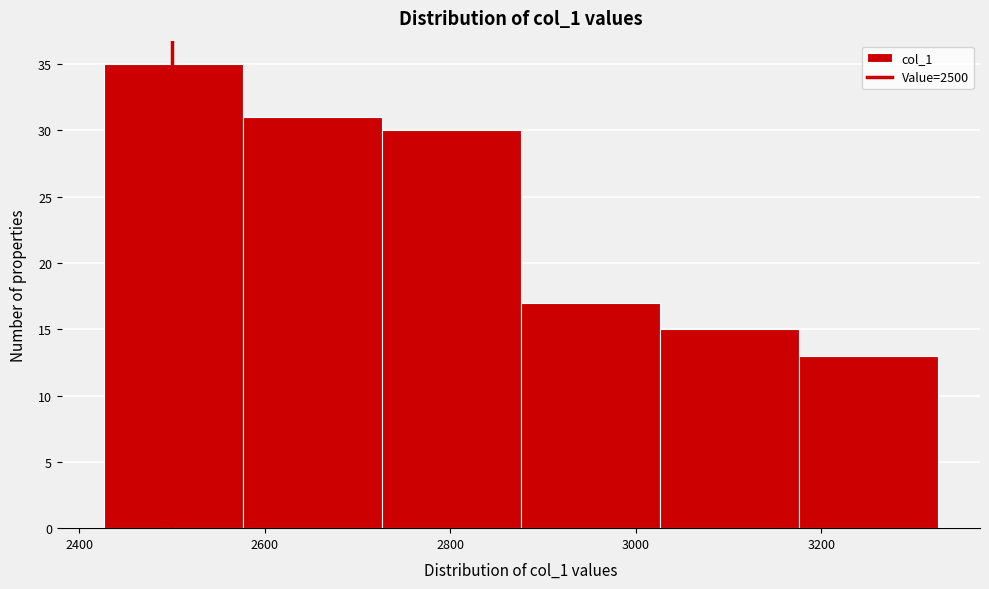

How tall is the bar that spans 2576 to 2726 on the x-axis? Neither the bar edges nor the heights are printed on the chart, so give them approximately, as read against the axes.

31